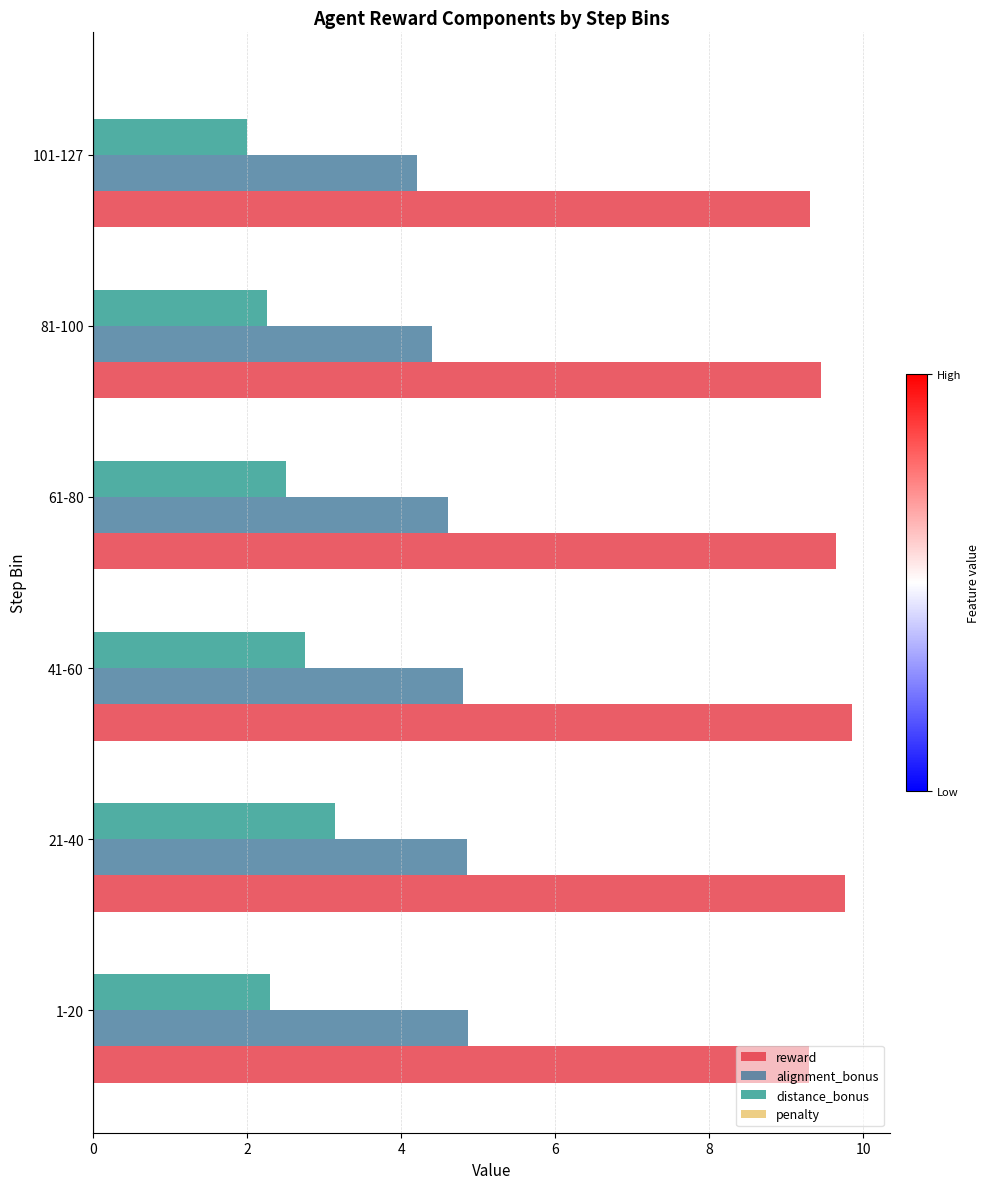

True or false: reward has a value of 4.3 at 21-40.

False